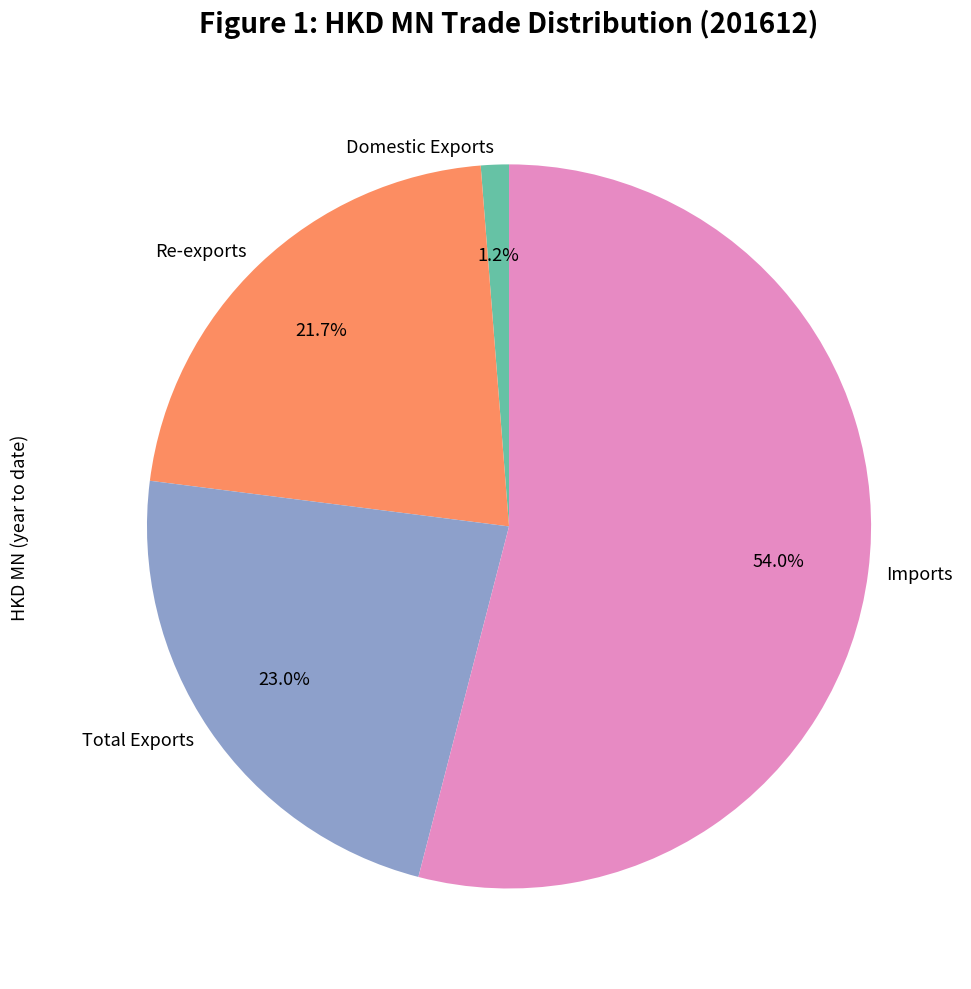

What is the smallest slice in the pie chart?

Domestic Exports